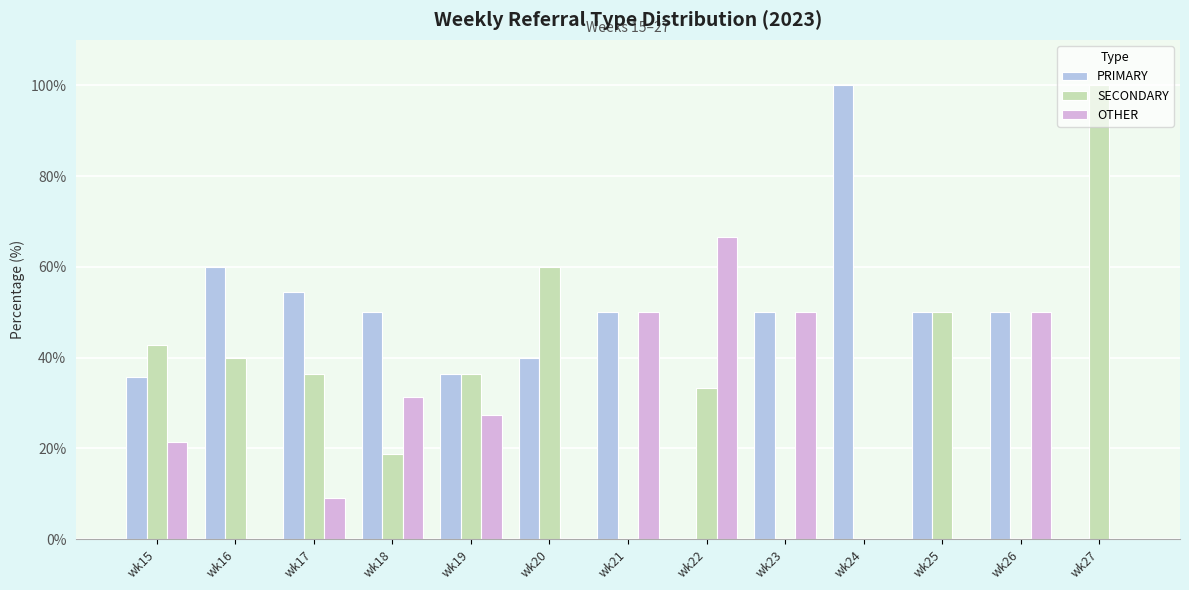

What is the maximum value for OTHER?

66.7